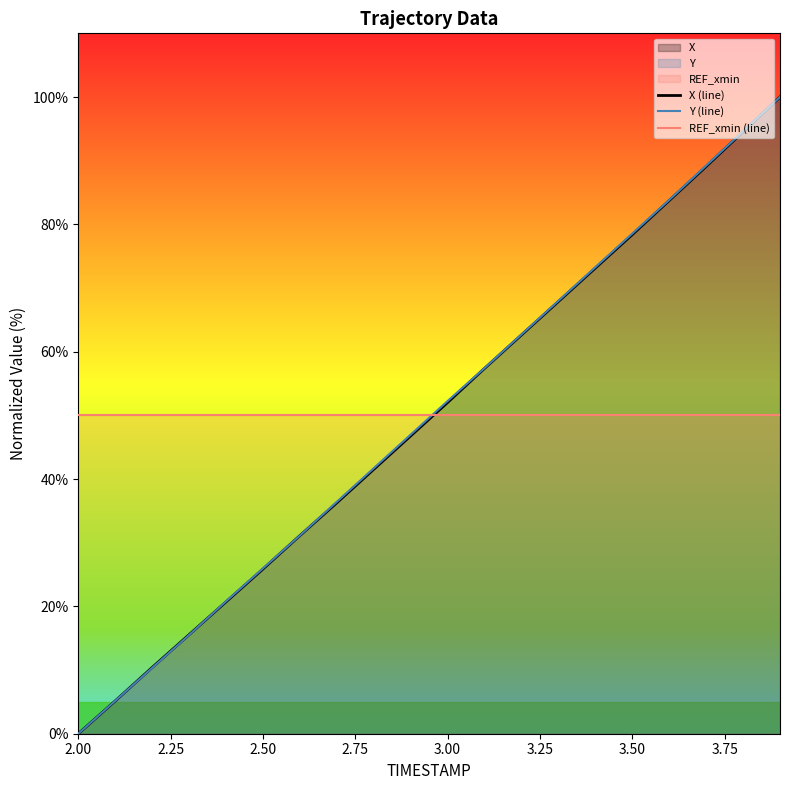

What is the total value across all series at 2.00?

50.0